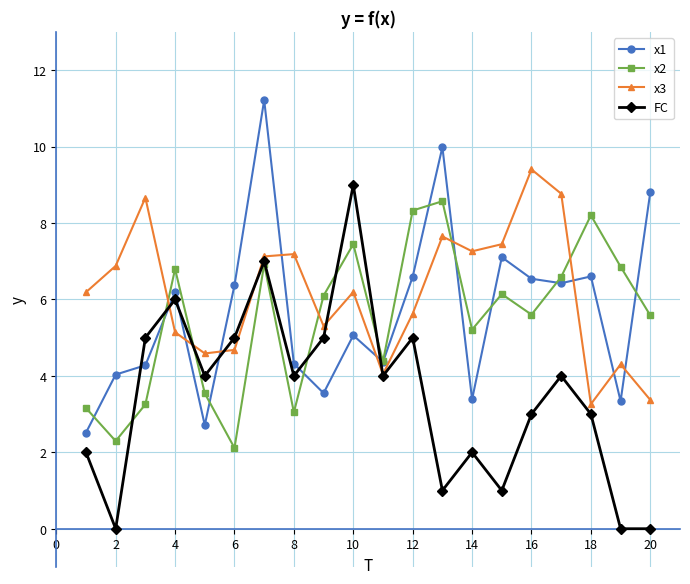

What is the value of the x1 point at the 19th from the left?

3.3